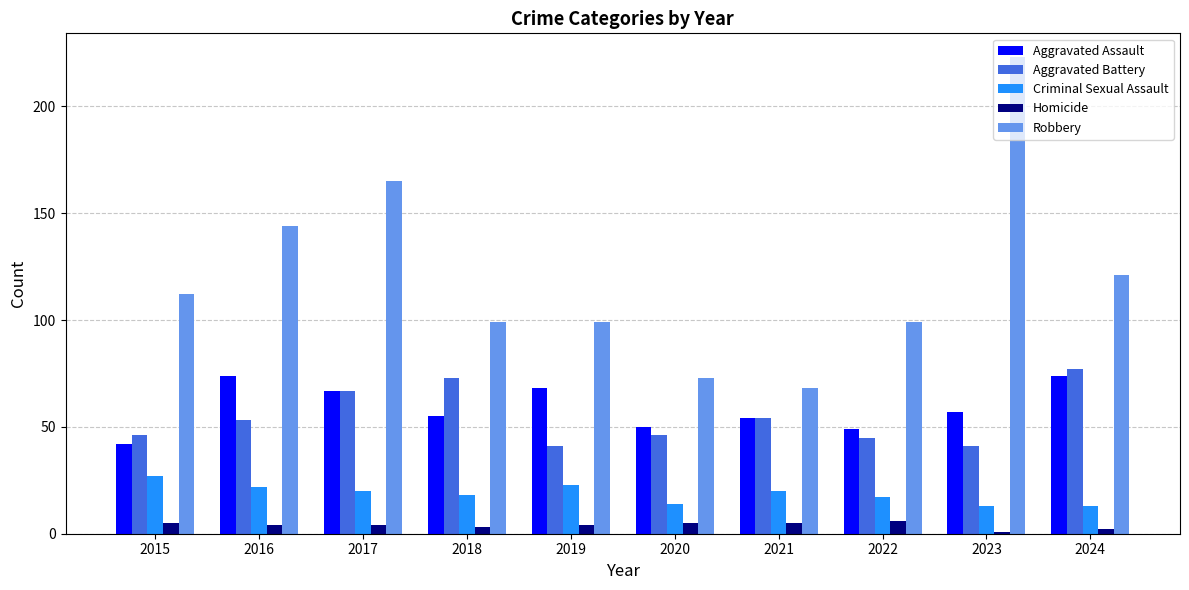

What is the value of the Aggravated Battery bar at the 1st from the left?

46